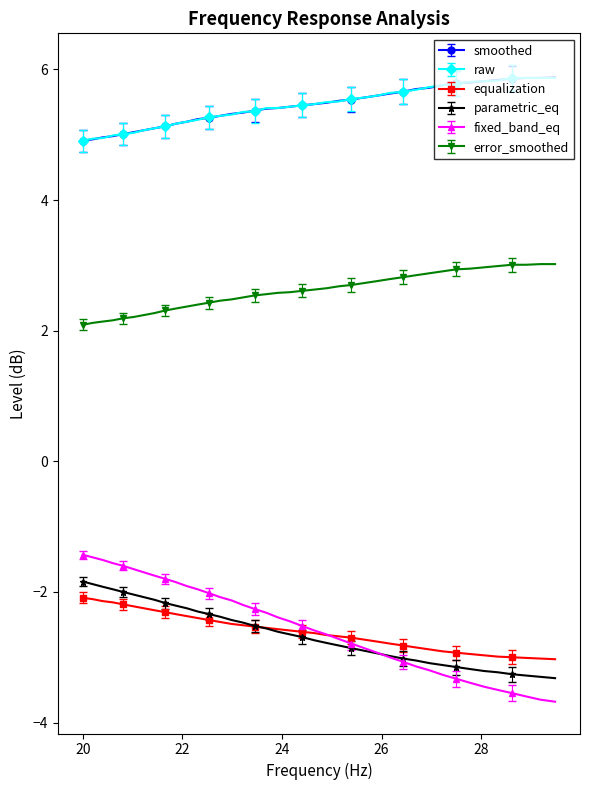

What is the difference between the maximum and minimum values in the equalization series?

0.9